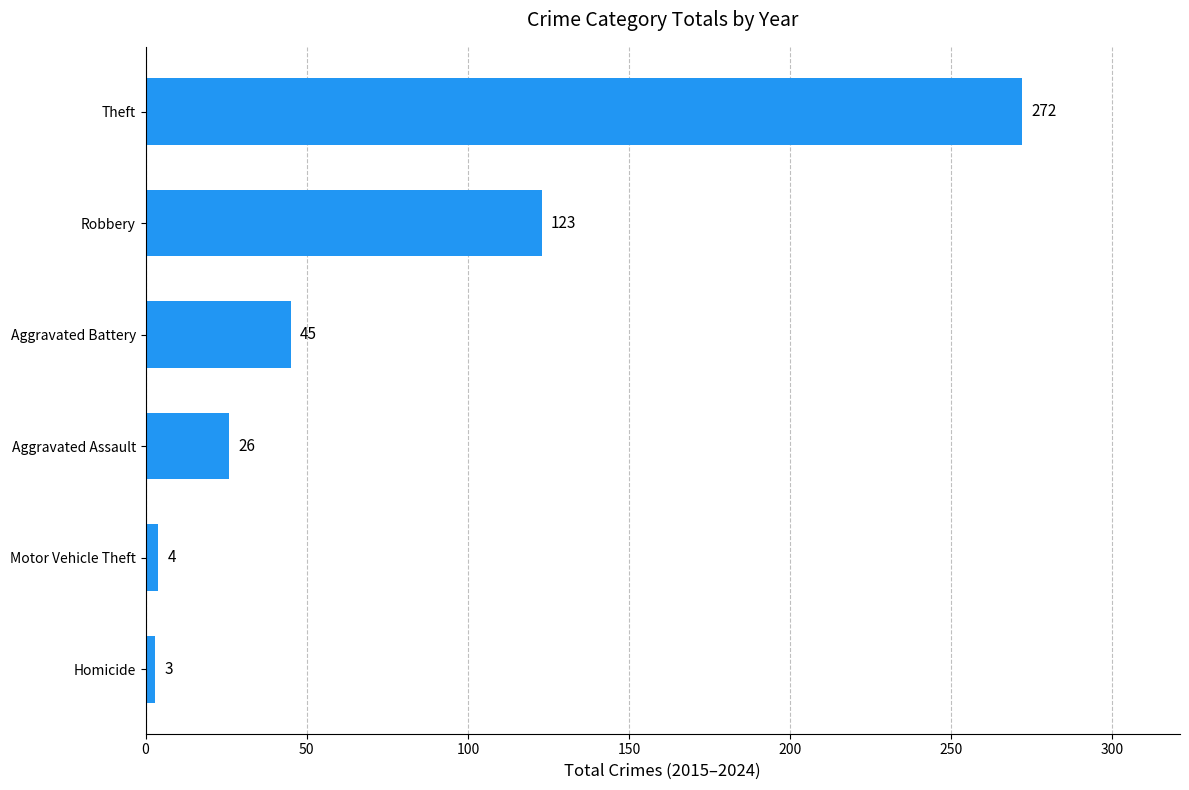

The chart shows a value of 36 at Aggravated Assault. True or false?

False